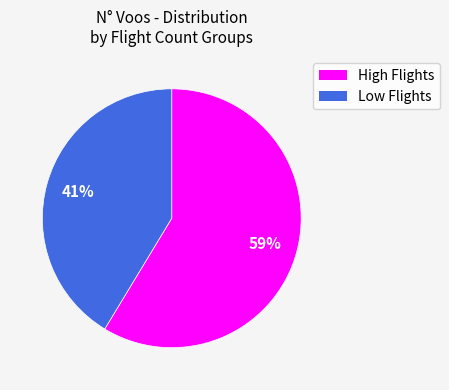

Is there a majority slice in this chart?

Yes